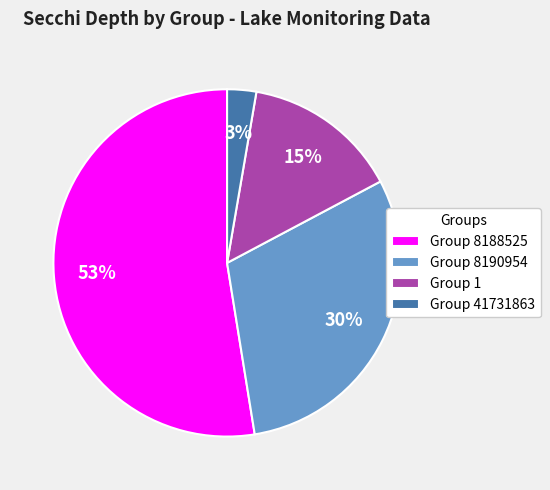

What percentage is the Group 41731863 slice, to the nearest percent?

3%